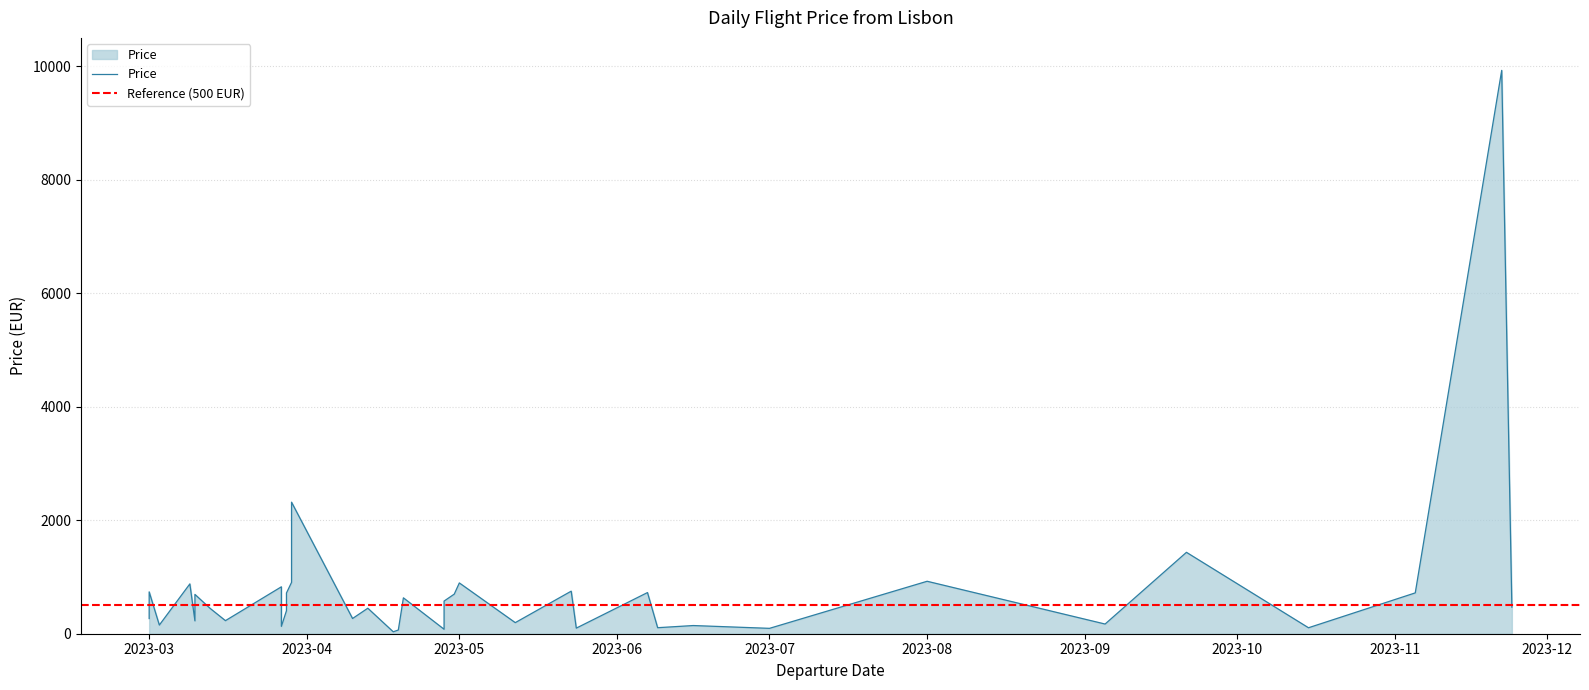

How many interior local valleys (lower than both neighbors) does the data have?

14